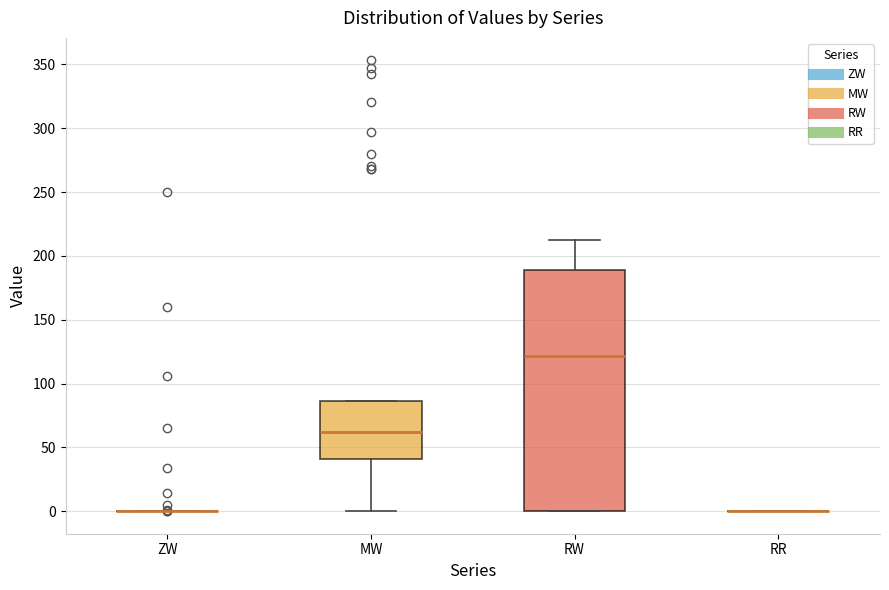

Reading left to right, transcribe this box plot: for each box, give where its median line is, the range the box spans, and where its two whiskers end, as read against the y-axis. The values are not printed on the chart, so give them approximately, as read against the axis.

ZW: box collapsed to a line at 0, whiskers 0 to 0
MW: median 60, box 40 to 85, whiskers 0 to 85
RW: median 120, box 0 to 190, whiskers 0 to 210
RR: box collapsed to a line at 0, whiskers 0 to 0